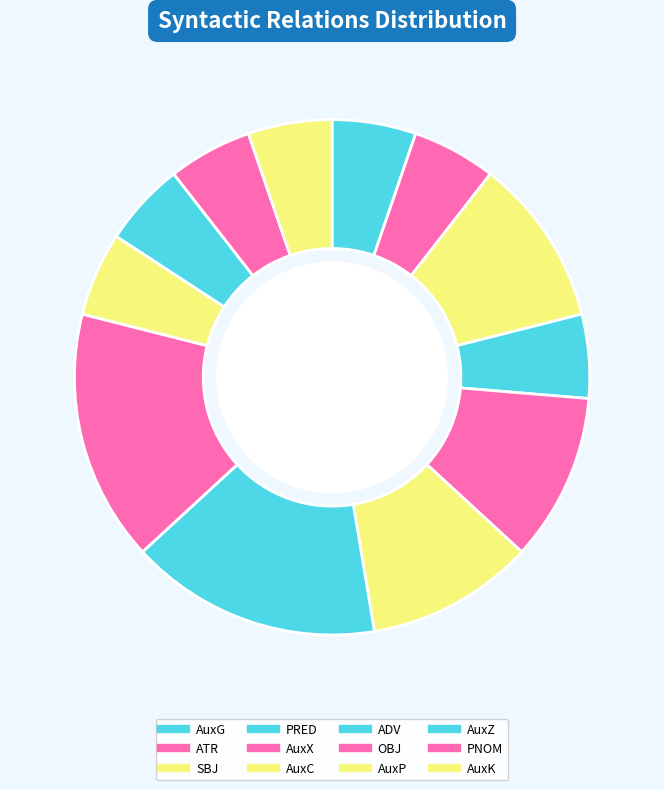

How many segments does this pie chart have?

12